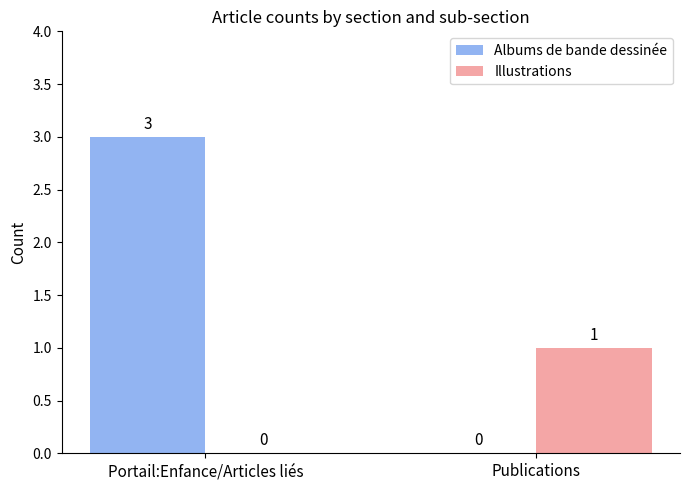

What is the sum of all Illustrations values?

1